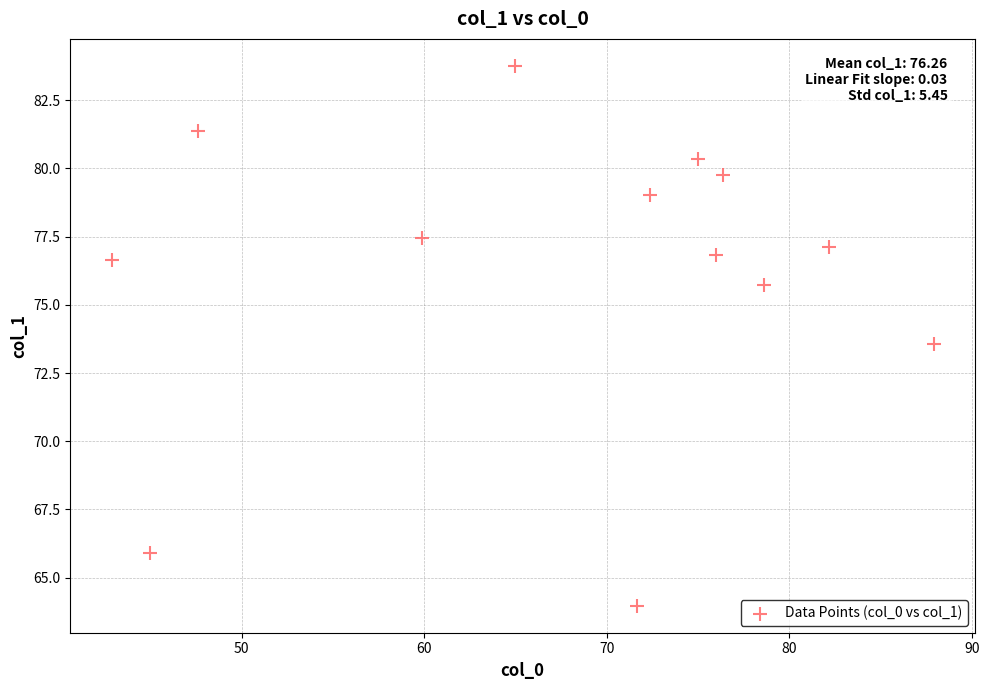

What Y value in the scatter plot is closest to 73?

73.6